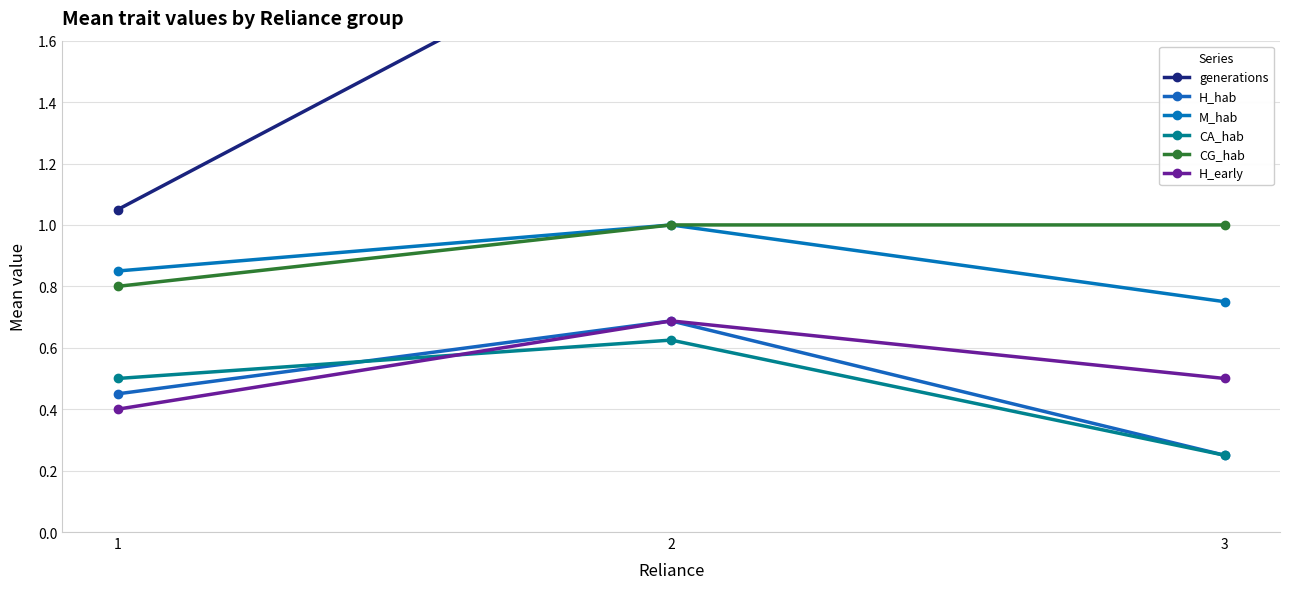

What is the difference between the maximum and minimum values in the M_hab series?

0.2